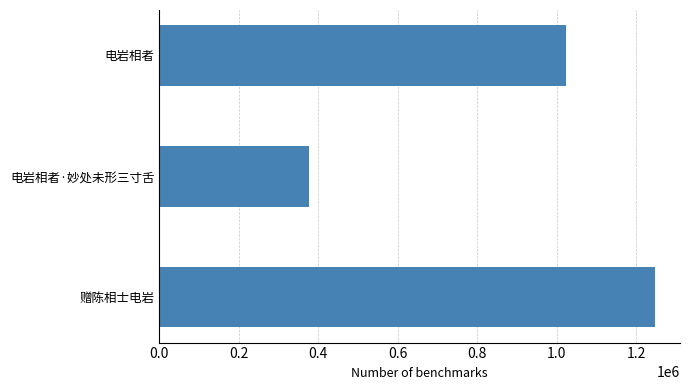

What is the sum of all values?

2648160